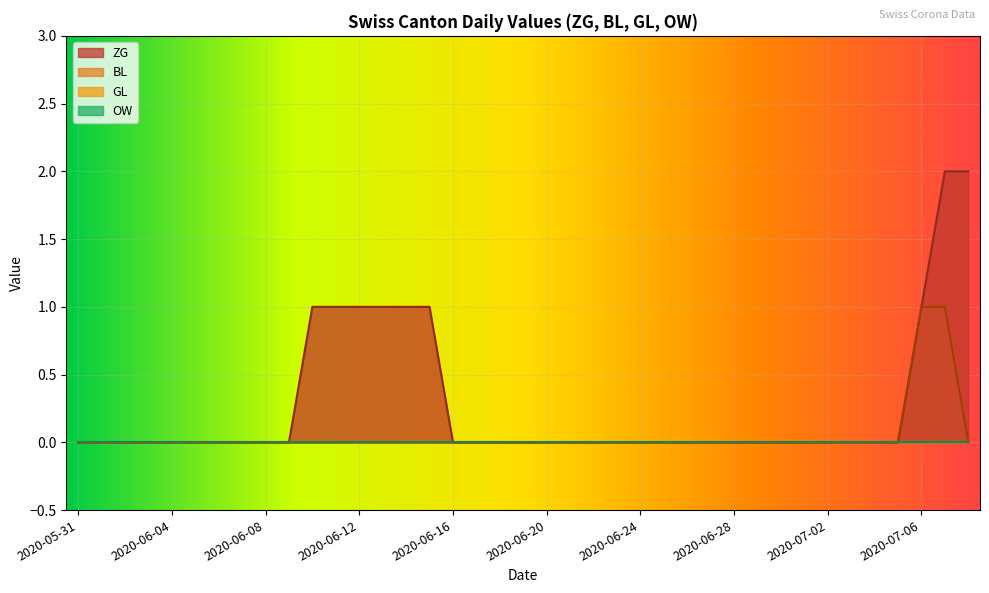

How many lines are shown in the chart?

4